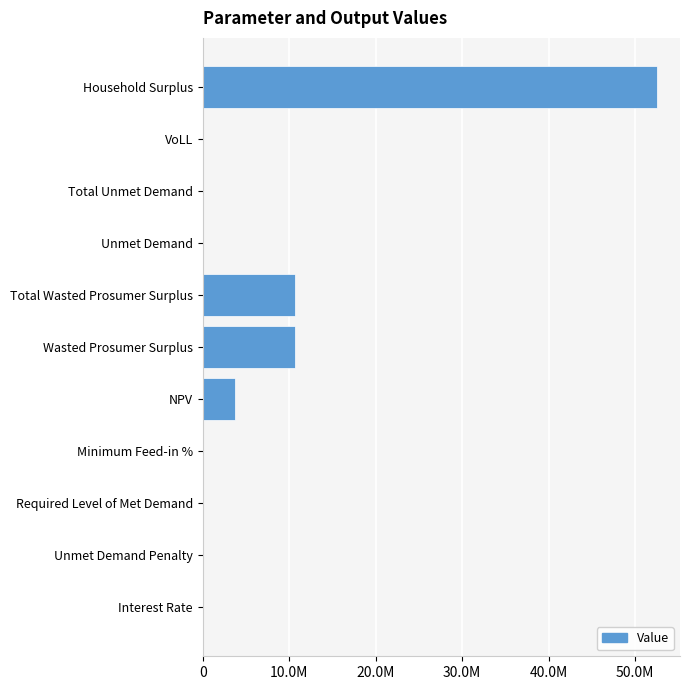

What is the sum of all values?

77614506.4